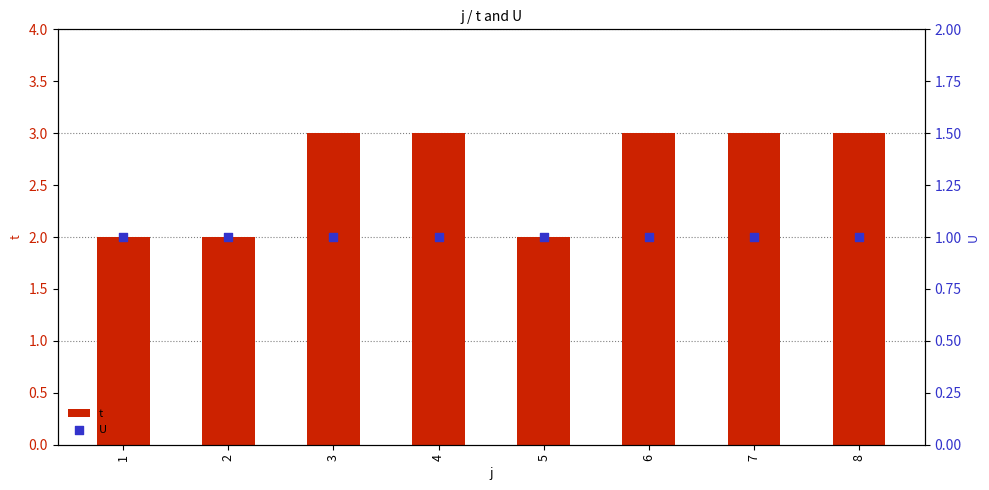

Which series has the largest total across all categories?

t